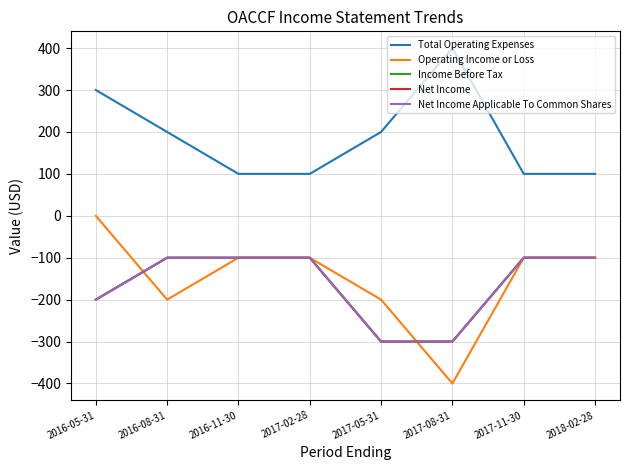

Which series has the largest total across all categories?

Total Operating Expenses